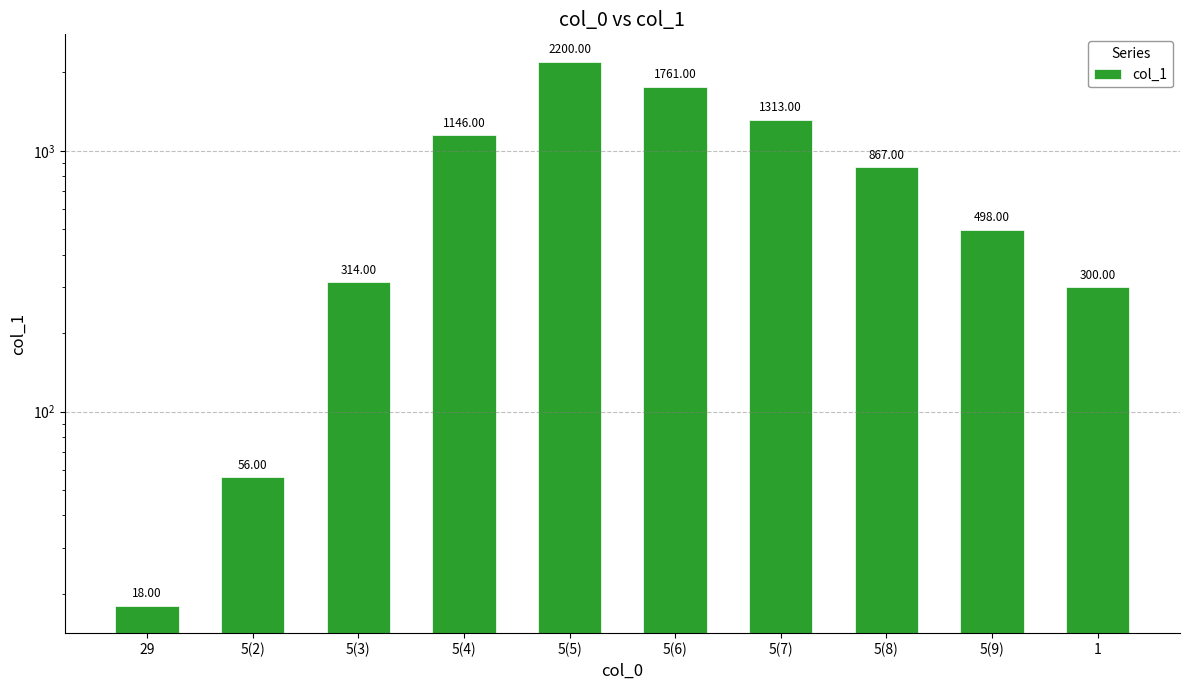

Reading left to right, what are all the values shown in this chart?

29=18	5(2)=56	5(3)=314	5(4)=1146	5(5)=2200	5(6)=1761	5(7)=1313	5(8)=867	5(9)=498	1=300